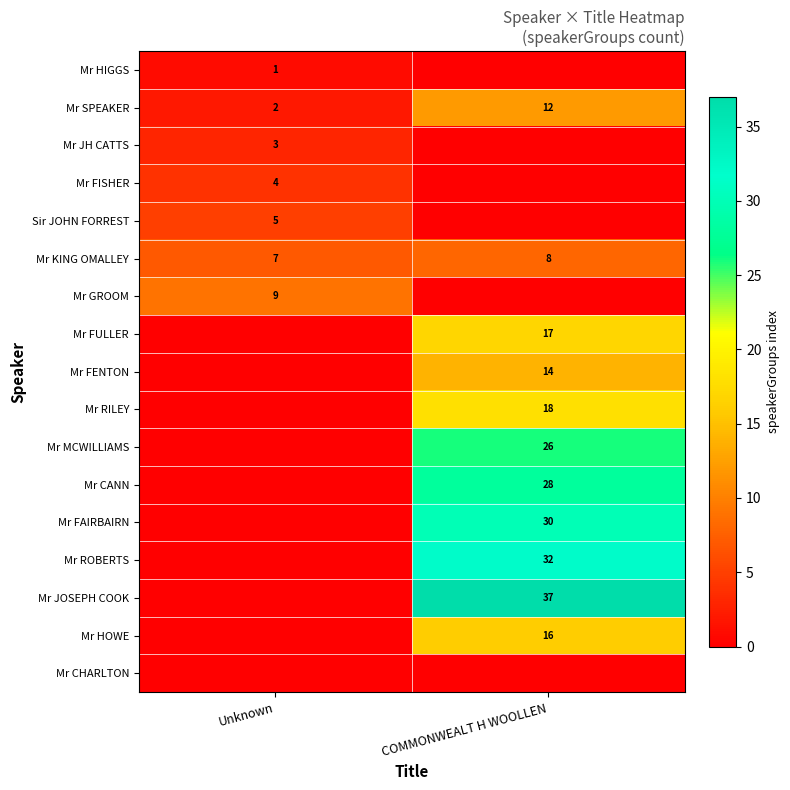

Is it true that Mr HOWE equals 9 at COMMONWEALT H WOOLLEN?

False